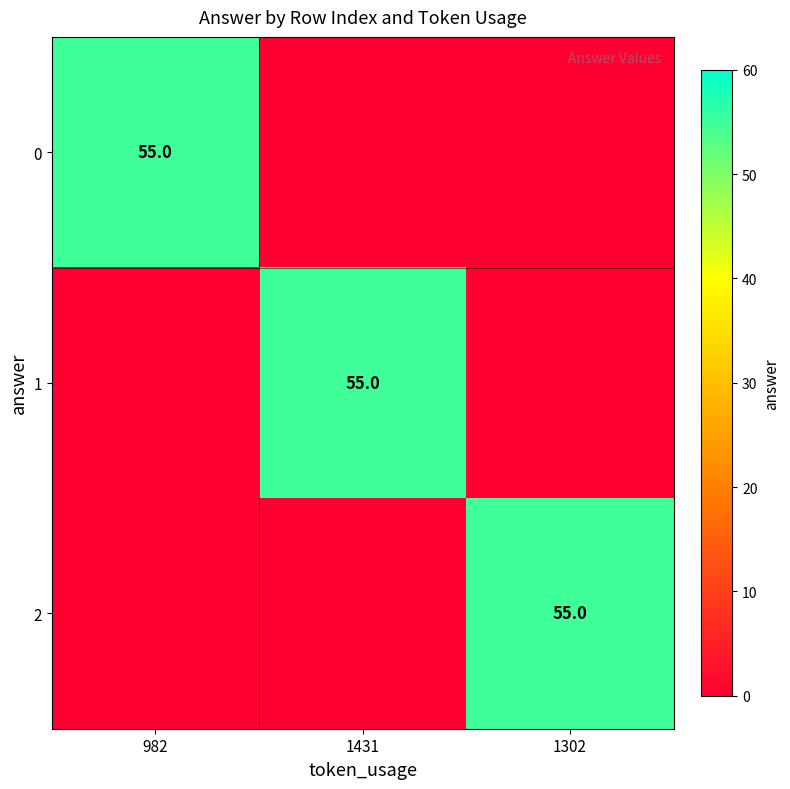

The 2 series shows 55 at 1302. True or false?

True